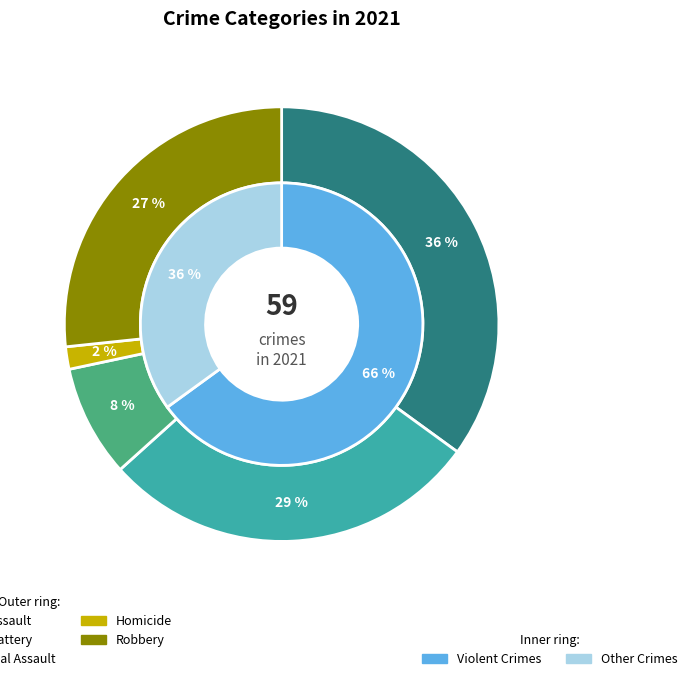

Between Criminal Sexual Assault and Aggravated Assault, which is larger?

Aggravated Assault